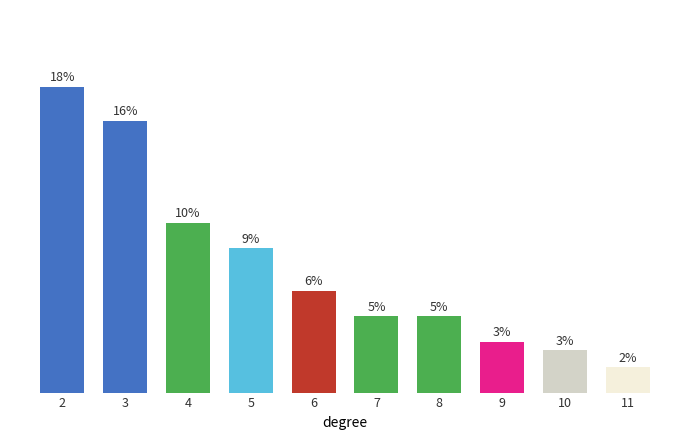

Does the chart contain stacked bars?

No